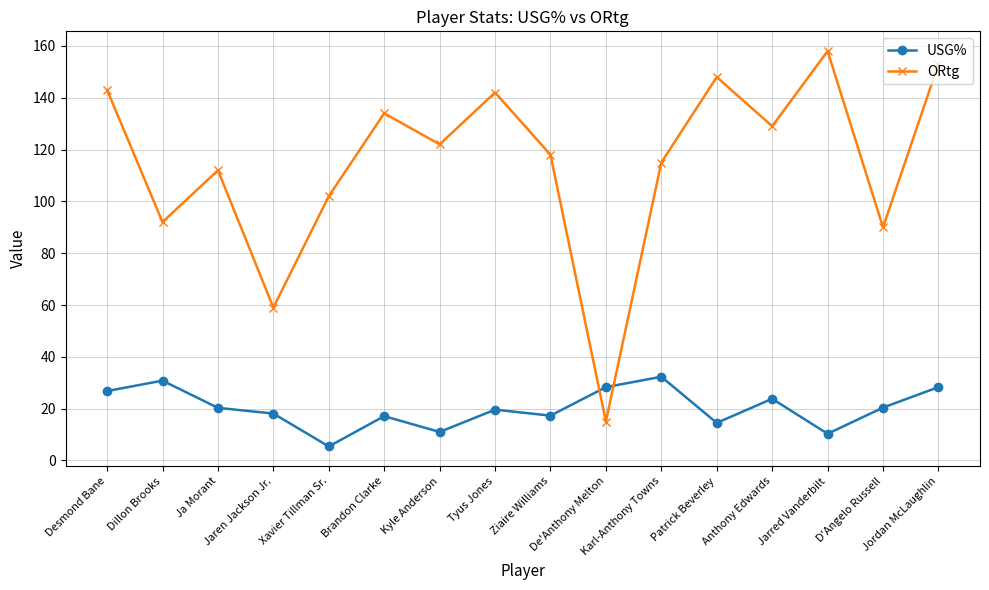

What is the minimum value shown in the chart?

5.4